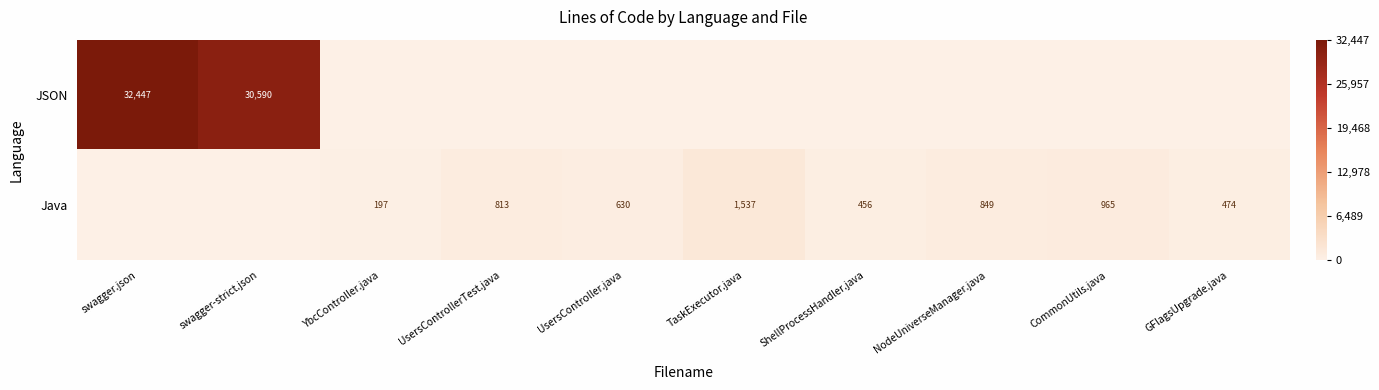

Is it true that JSON equals 30590 at swagger-strict.json?

True